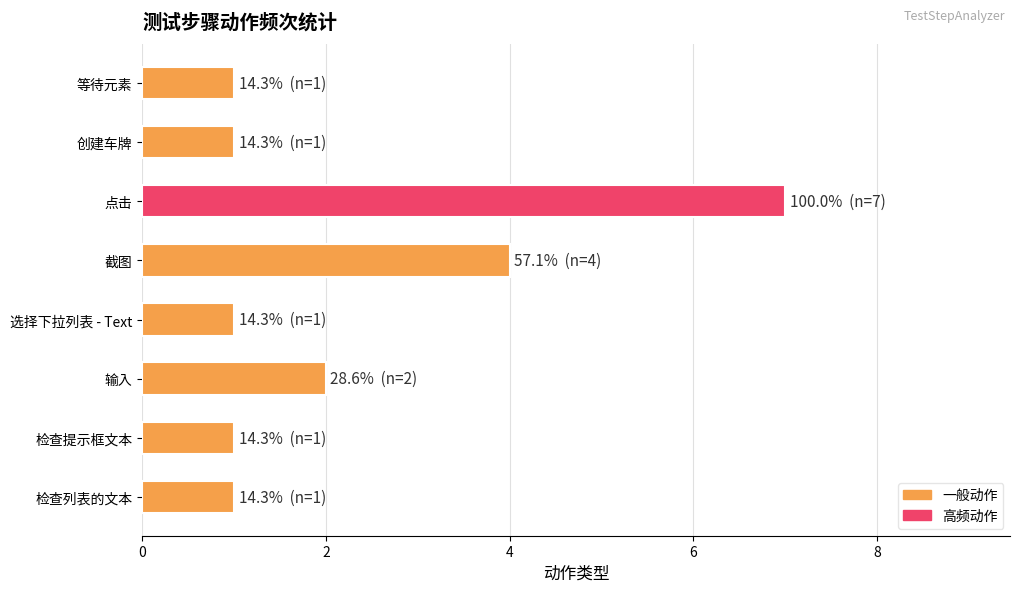

How many distinct data groups are displayed?

1